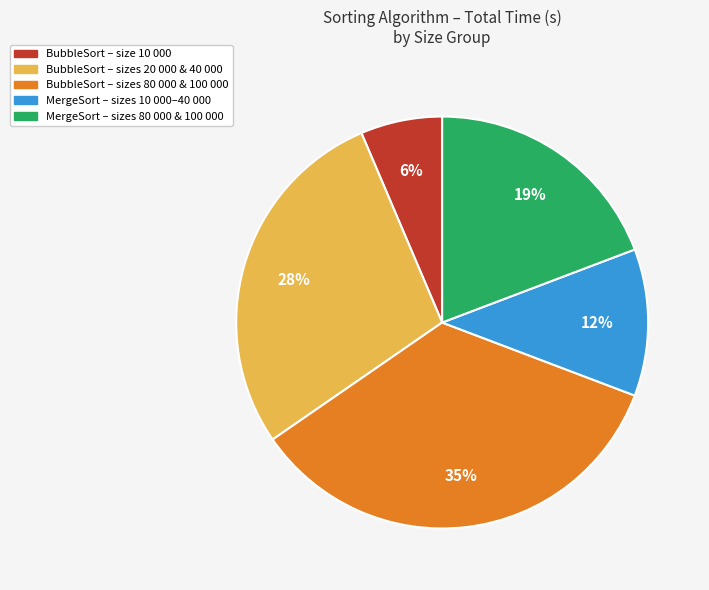

Does any single category account for the majority?

No